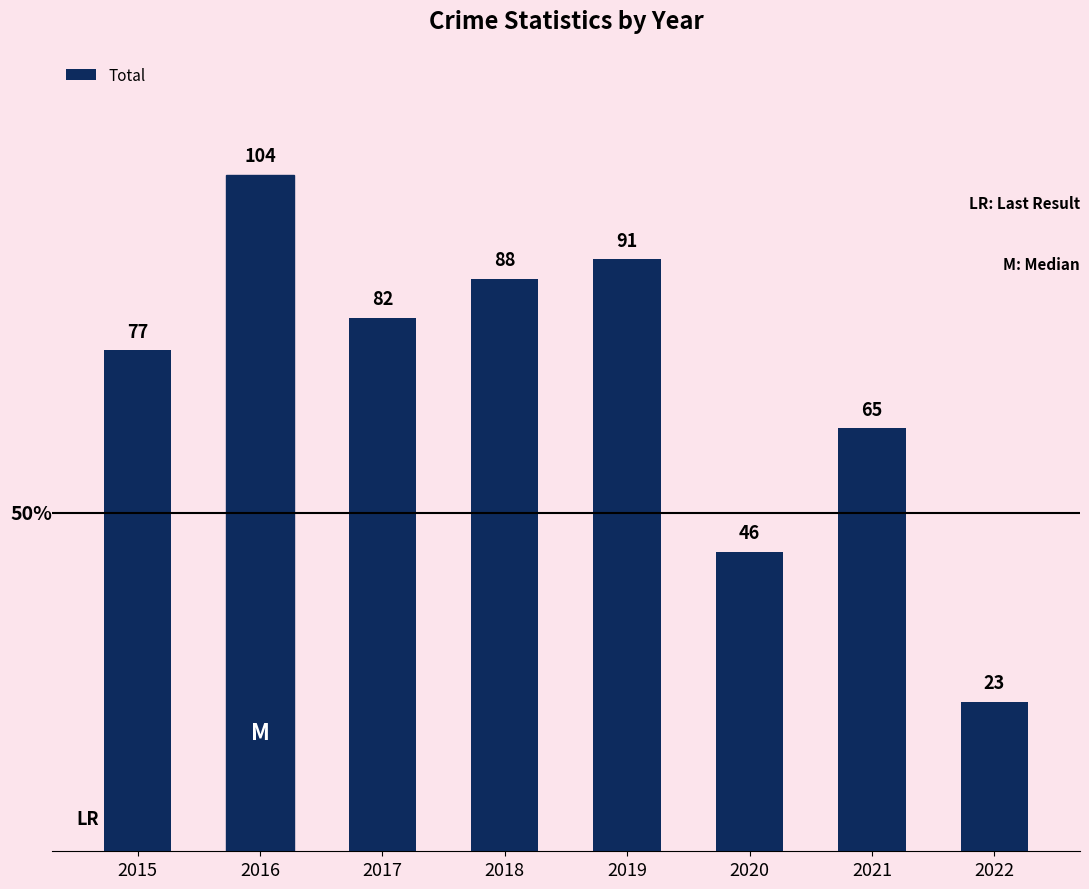

What is the change in value from 2017 to 2020?

-36